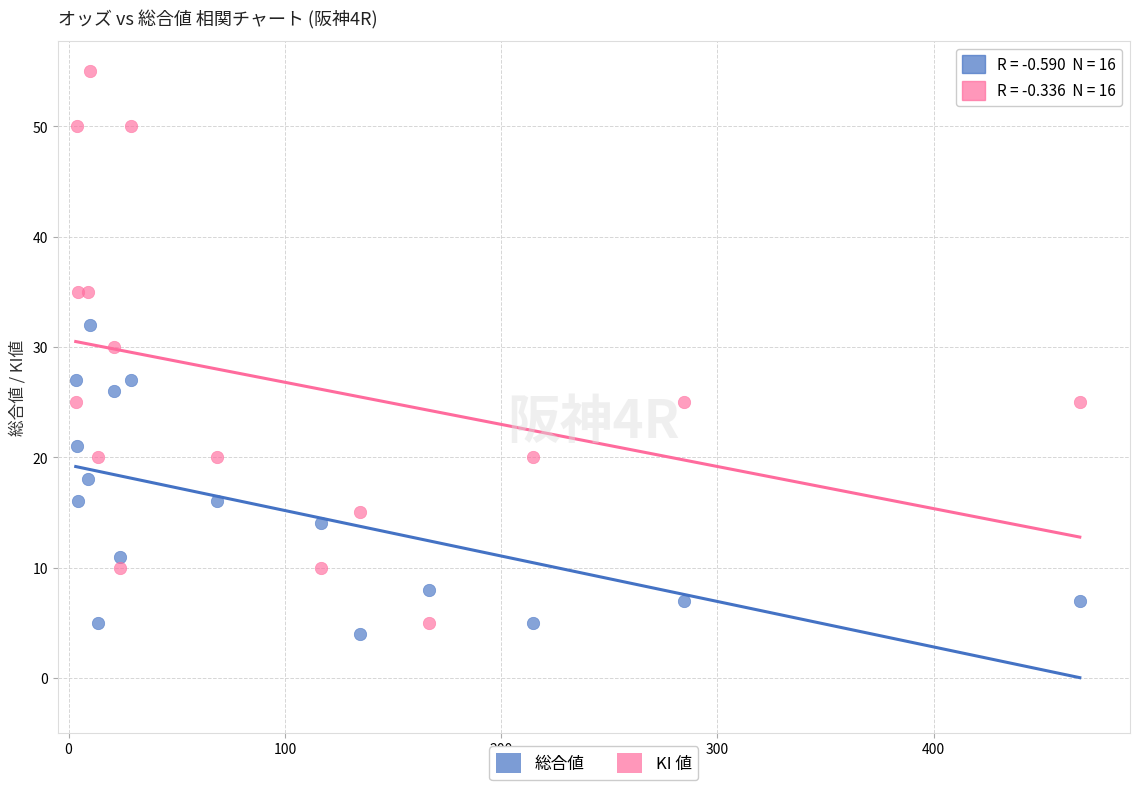

Which series contains the lowest Y value?

総合値